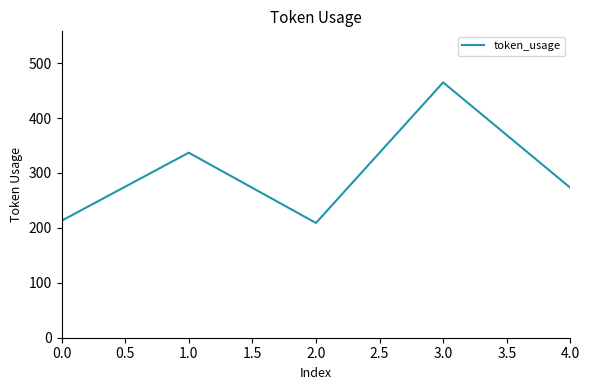

How many interior local peaks (higher than both neighbors) does the data have?

2